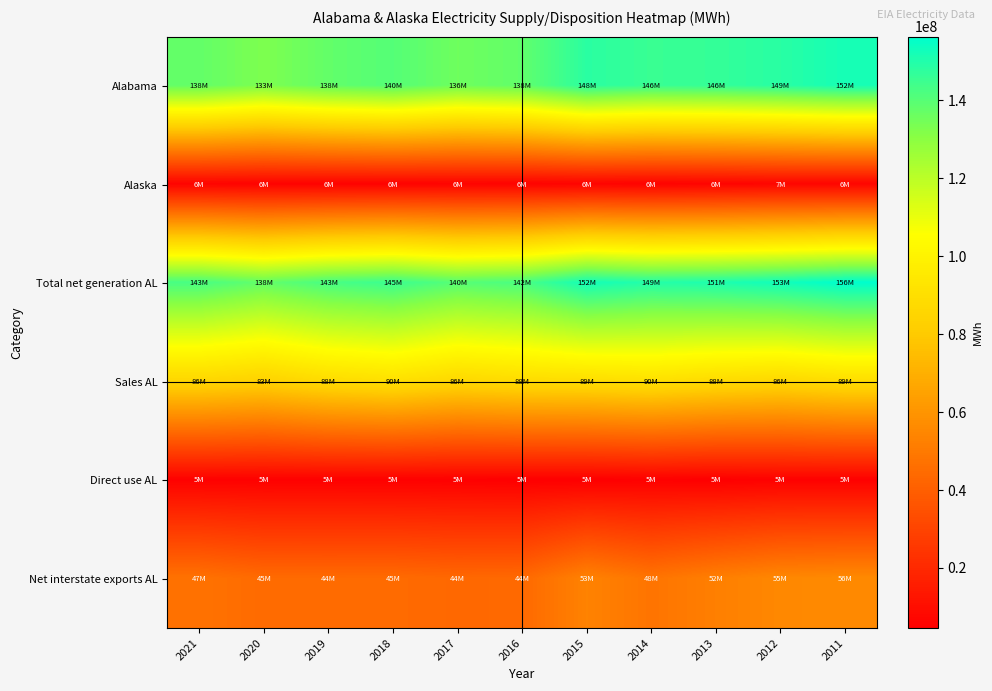

Reading left to right, list all the values displayed in this chart.

Alabama: 2021=137777237	2020=132758918	2019=137776841	2018=140435917	2017=135526878	2016=138130077	2015=148260511	2014=145502610	2013=146425387	2012=148631382	2011=152032853
Alaska: 2021=6133245	2020=5838884	2019=5690108	2018=5809233	2017=6054159	2016=5901831	2015=5999286	2014=5753366	2013=6085954	2012=6581331	2011=6482994
Total net generation AL: 2021=142733330	2020=137547377	2019=142679433	2018=145057994	2017=139964250	2016=142385098	2015=152477427	2014=149340447	2013=150572924	2012=152878688	2011=156339210
Sales AL: 2021=85585166	2020=83395605	2019=88095112	2018=90280456	2017=86241730	2016=88225141	2015=88845543	2014=90493727	2013=87852107	2012=86182548	2011=88995369
Direct use AL: 2021=5344337	2020=5110676	2019=5159502	2018=5037015	2017=4928261	2016=4586964	2015=4551804	2014=5000379	2013=4608062	2012=5286916	2011=5157007
Net interstate exports AL: 2021=47230739	2020=44521720	2019=44428027	2018=44519671	2017=43501825	2016=43873694	2015=53263250	2014=47964280	2013=52068099	2012=55268345	2011=56123696